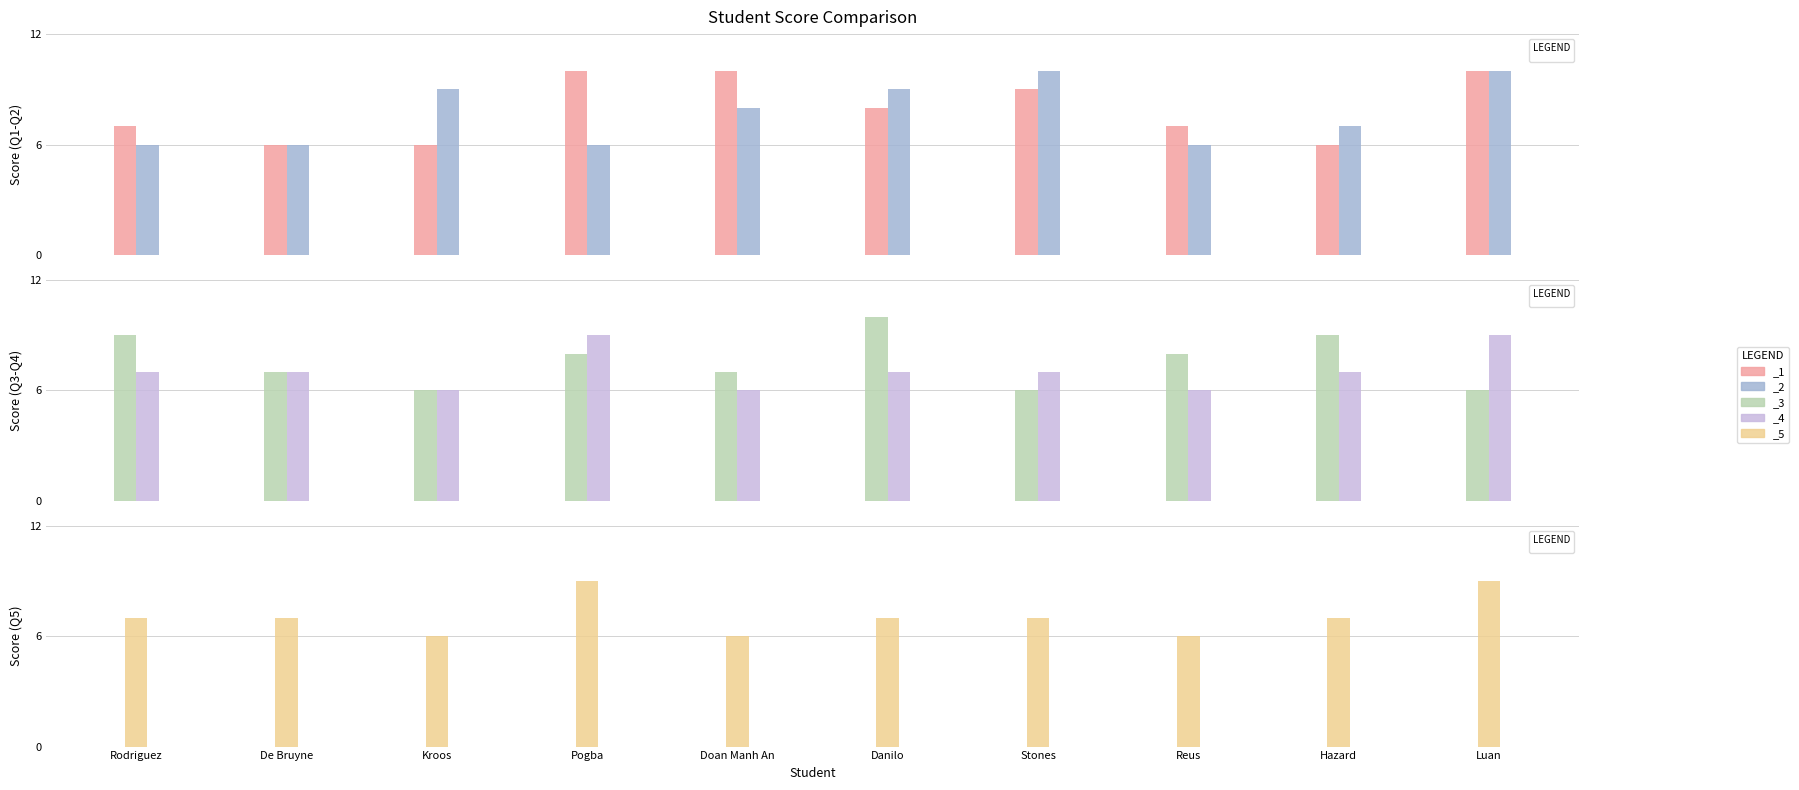

How many series are shown in this chart?

5